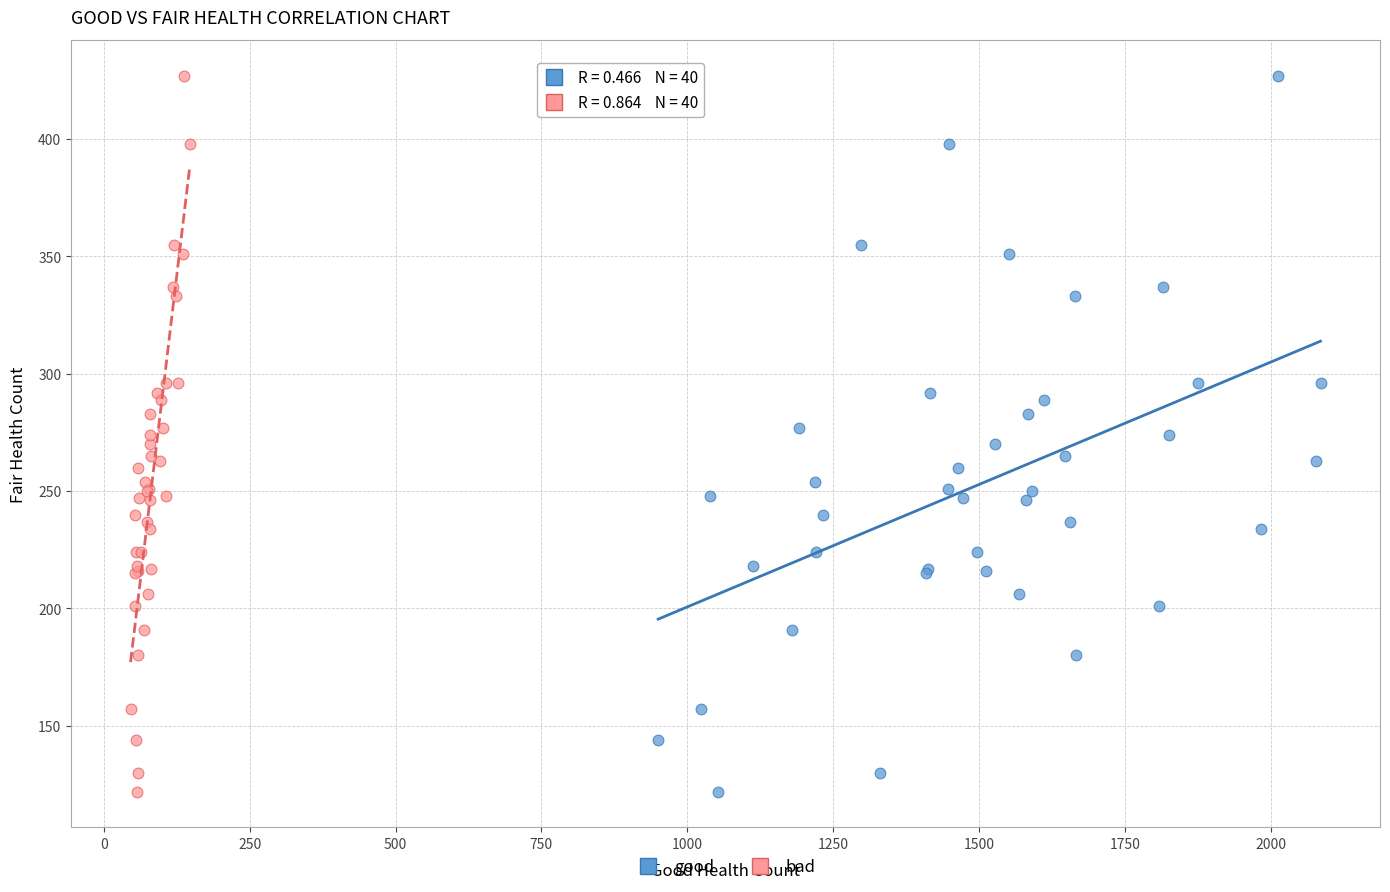

What are all the series names shown in the legend?

good, bad